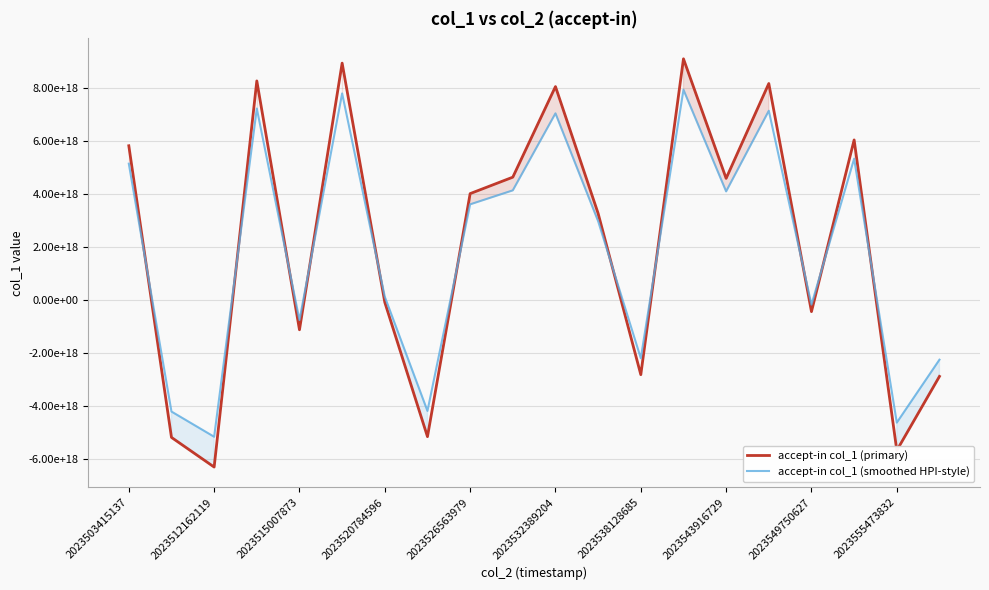

How many lines are shown in the chart?

2